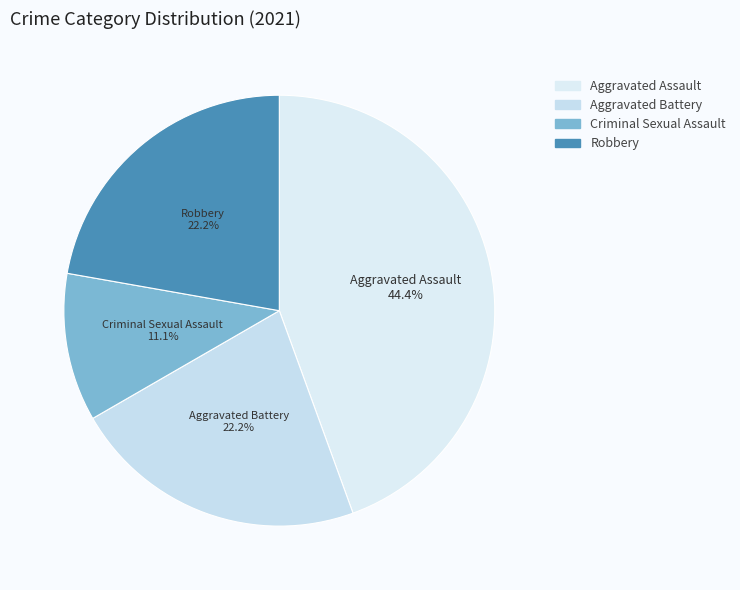

Between Criminal Sexual Assault and Aggravated Assault, which is larger?

Aggravated Assault